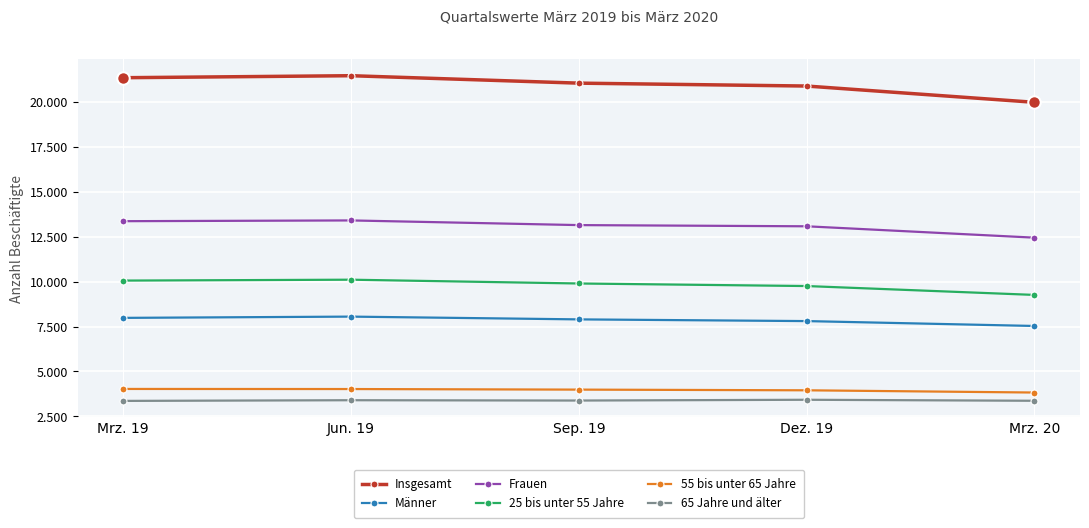

Is it true that 25 bis unter 55 Jahre equals 10058 at Mrz. 19?

True